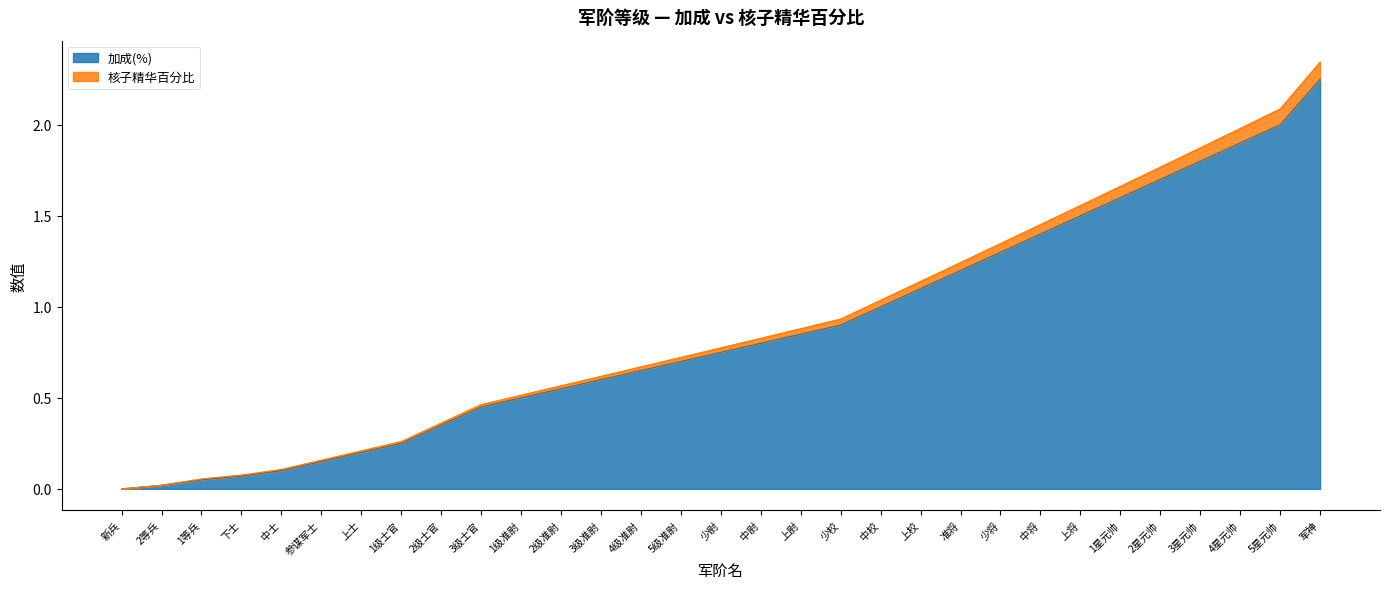

At which label does 加成(%) reach its peak?

军神